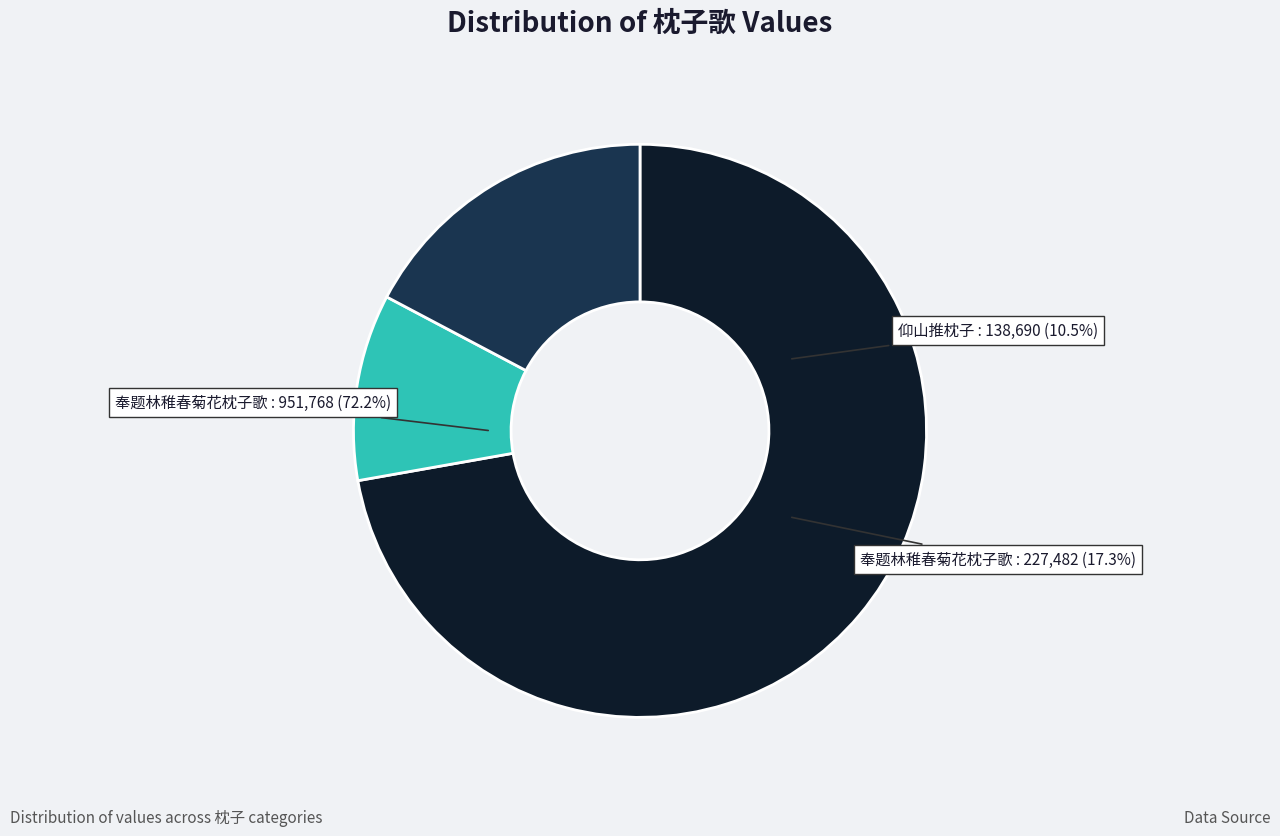

Rank the categories by value from lowest to highest.

仰山推枕子 (138690), 奉题林稚春菊花枕子歌 (227482), 奉题林稚春菊花枕子歌 (951768)